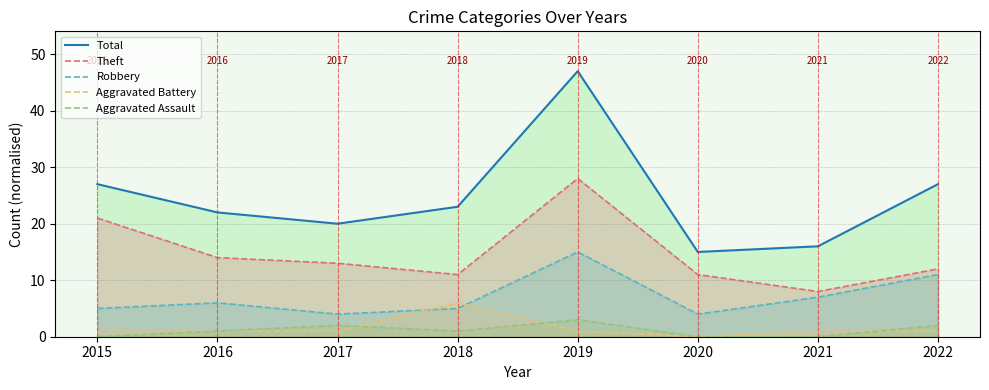

Reading right to left, transcribe all the data shown in this chart.

Total: 2022=27	2021=16	2020=15	2019=47	2018=23	2017=20	2016=22	2015=27
Theft: 2022=12	2021=8	2020=11	2019=28	2018=11	2017=13	2016=14	2015=21
Robbery: 2022=11	2021=7	2020=4	2019=15	2018=5	2017=4	2016=6	2015=5
Aggravated Battery: 2022=1	2021=1	2020=0	2019=1	2018=6	2017=1	2016=1	2015=1
Aggravated Assault: 2022=2	2021=0	2020=0	2019=3	2018=1	2017=2	2016=1	2015=0